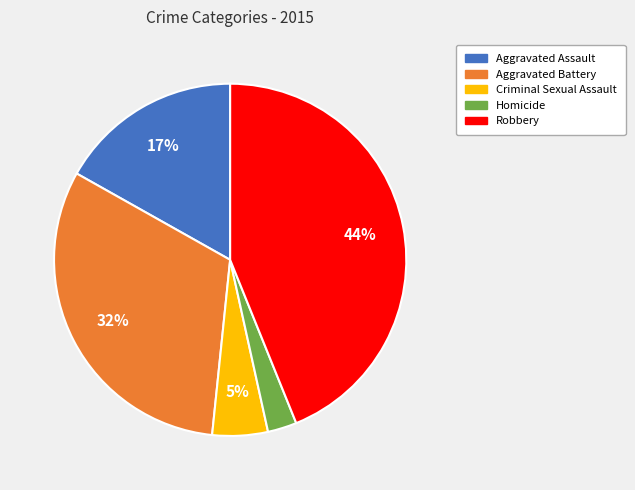

The Aggravated Assault slice represents 5% of the pie. True or false?

False